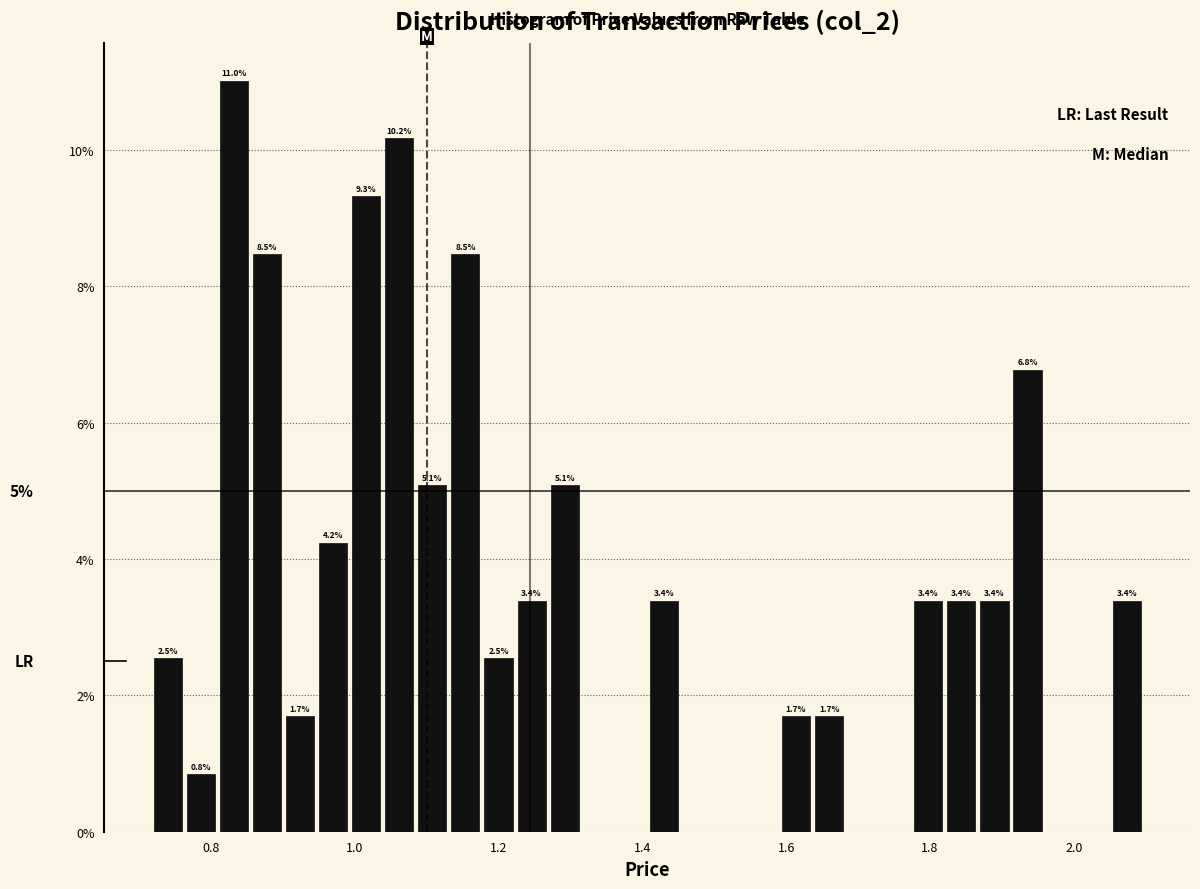

Around what value on the x-axis is the tallest bar? Give the approximate position of its centre, as read against the axis.

0.84